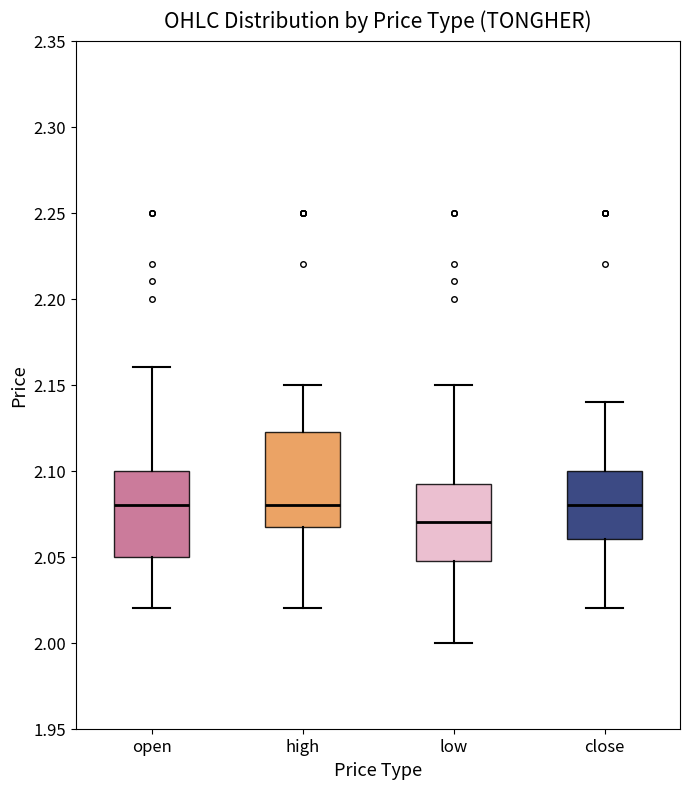

Reading left to right, read every box against the y-axis: the position of its median line, the range the box covers, and the ends of its whiskers. The values are not printed on the chart, so give them approximately, as read against the axis.

open: median 2.080, box 2.050 to 2.100, whiskers 2.020 to 2.160
high: median 2.080, box 2.070 to 2.125, whiskers 2.020 to 2.150
low: median 2.070, box 2.050 to 2.095, whiskers 2.000 to 2.150
close: median 2.080, box 2.060 to 2.100, whiskers 2.020 to 2.140